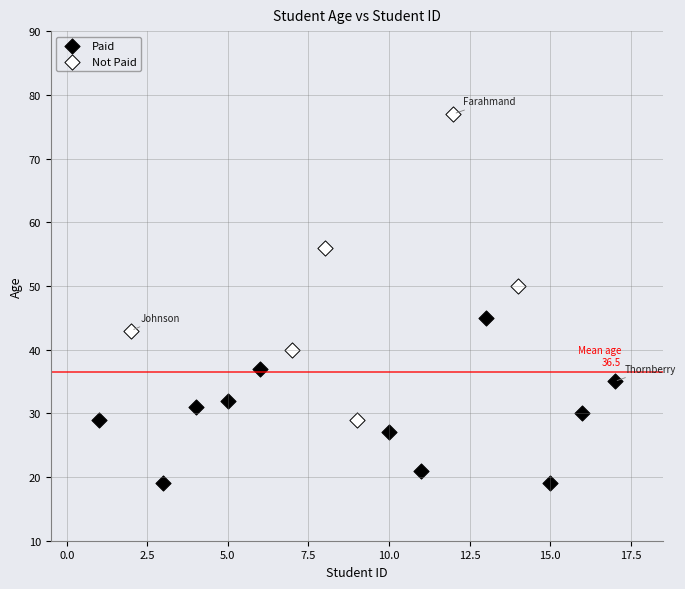

Which series has the largest Y range (max minus min)?

Not Paid